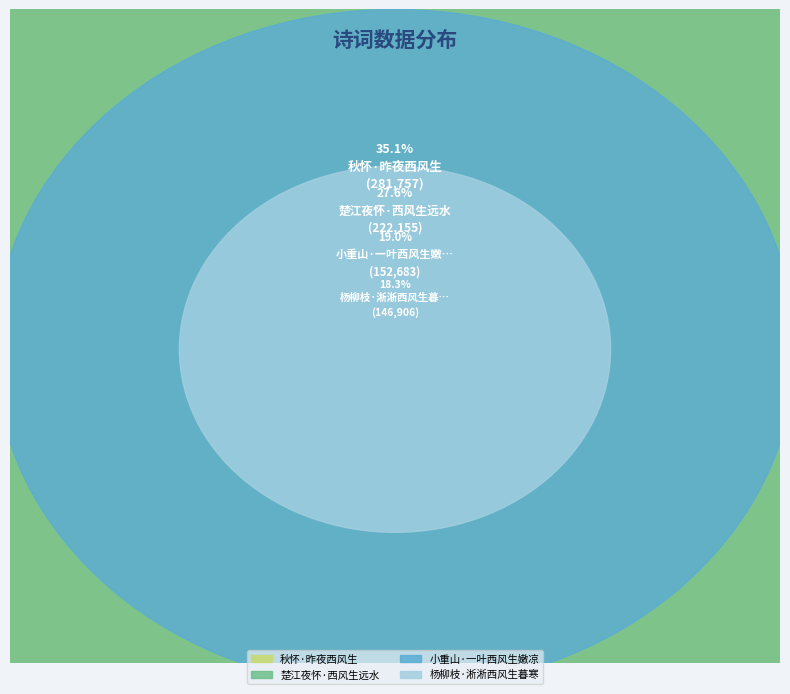

Which category has the smallest portion of the pie?

杨柳枝·淅淅西风生暮寒